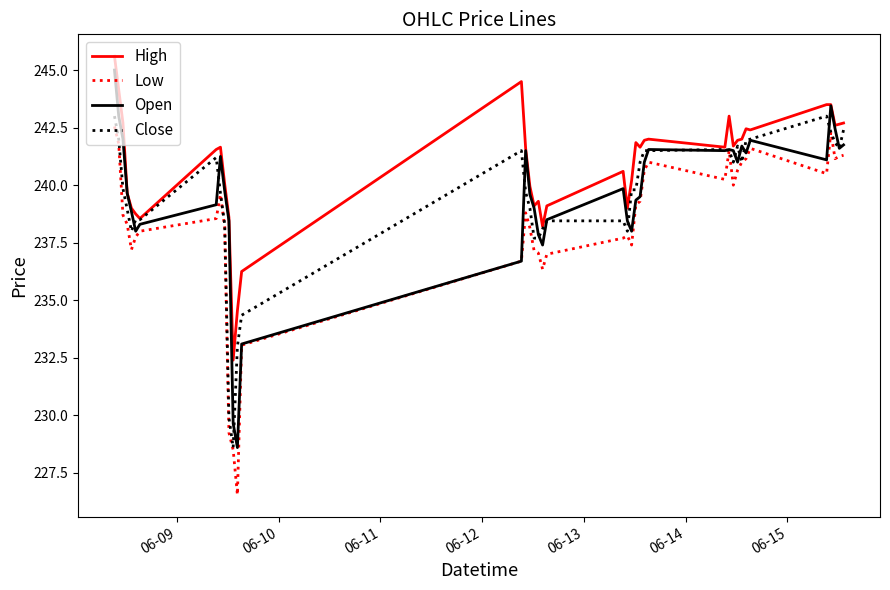

True or false: High and Low intersect in this chart.

False